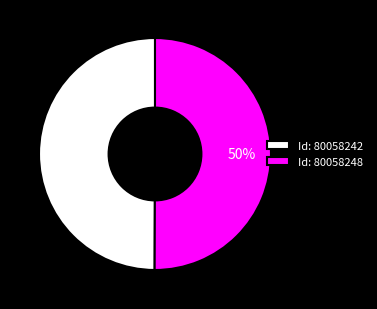

True or false: Id: 80058248 accounts for 50% of the total.

True